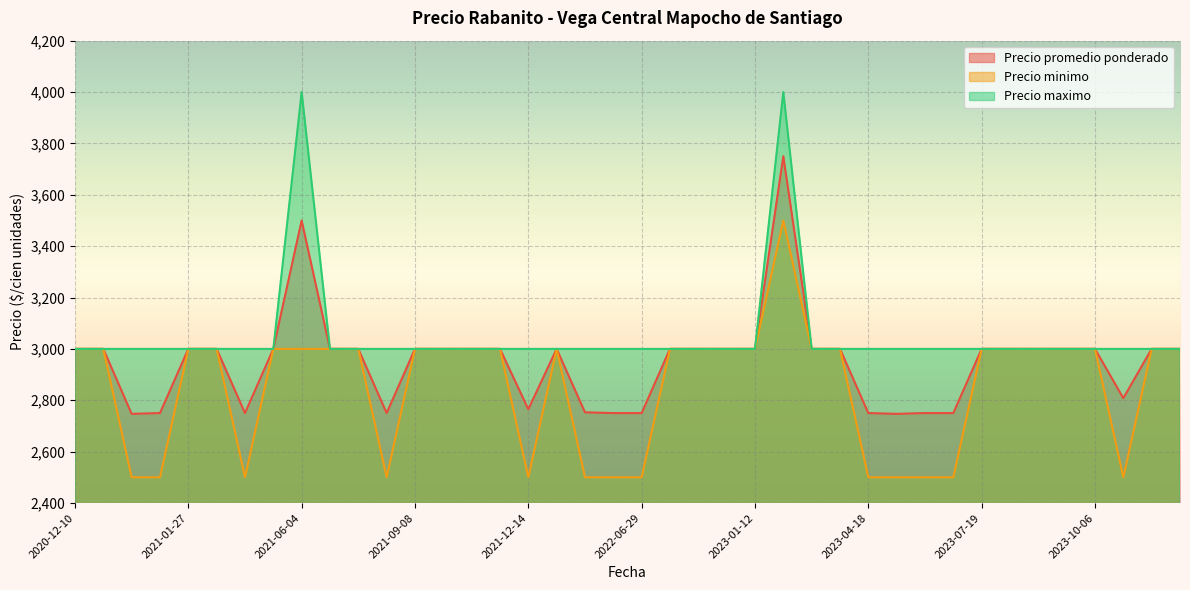

How many categories are shown in the chart?

40